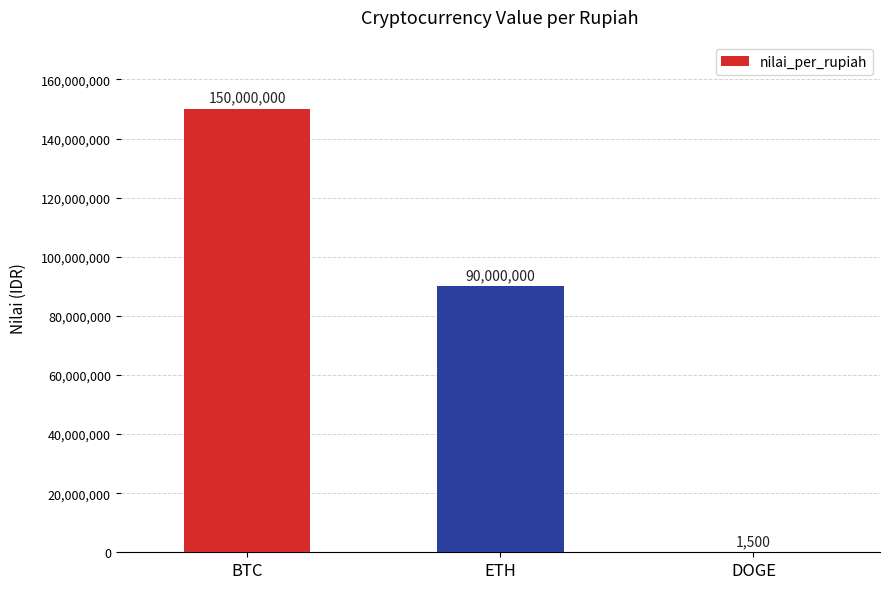

The chart shows a value of 153874698 at ETH. True or false?

False